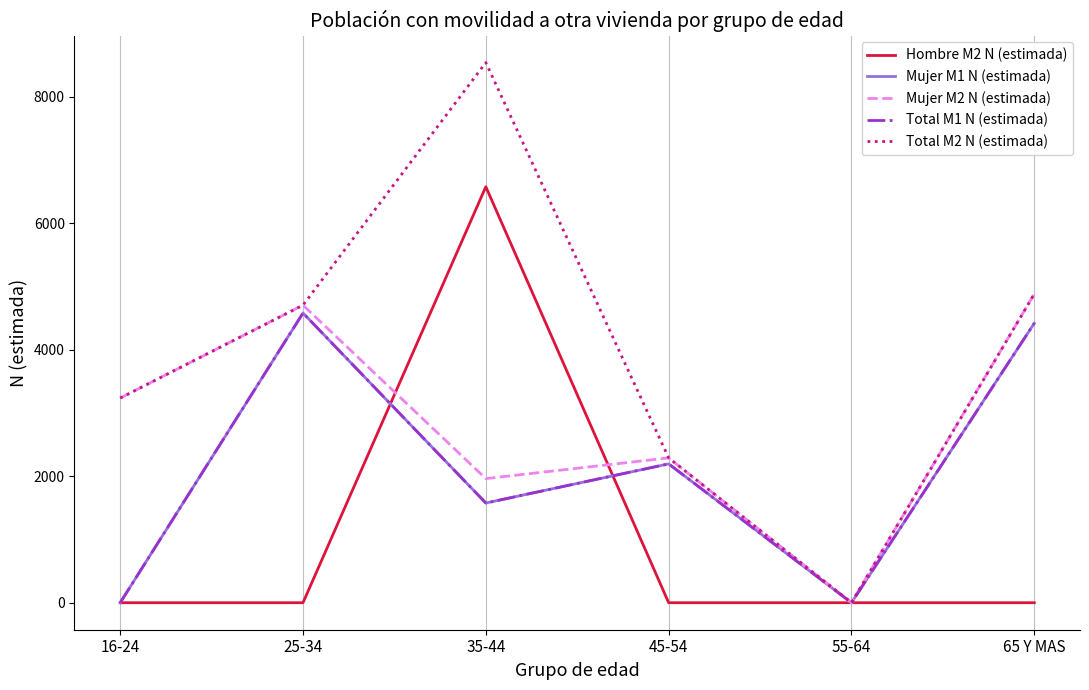

At how many categories does at least one series exceed 1118?

5